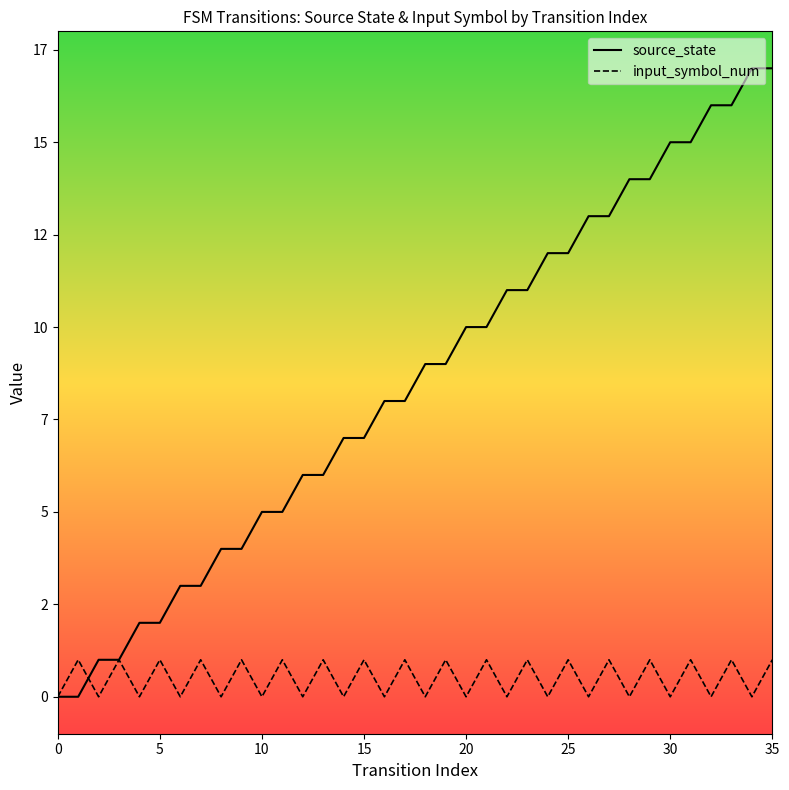

Does the chart display data point markers on the line(s)?

No